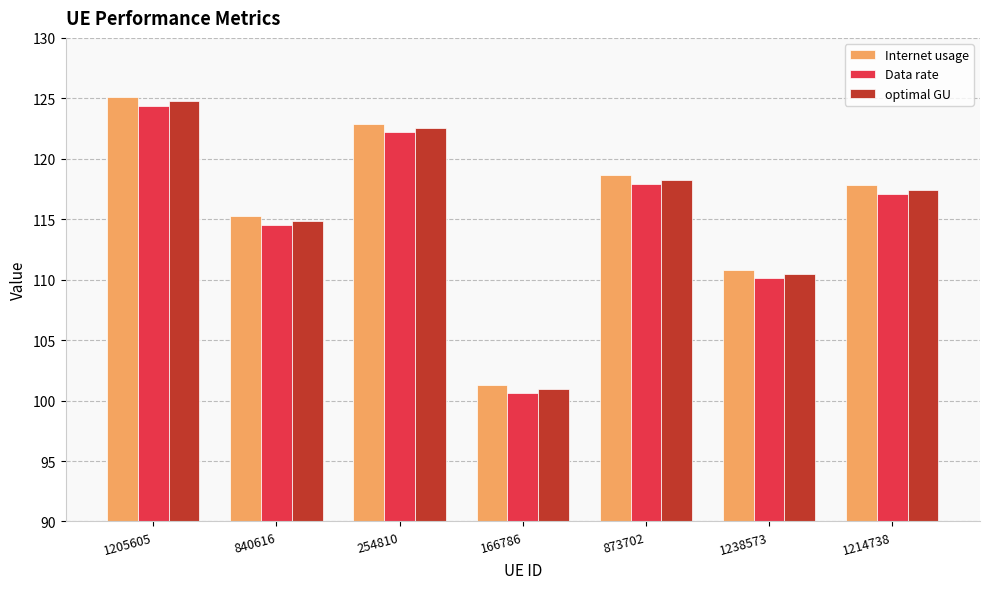

Where does the Internet usage series first go above 117?

1205605